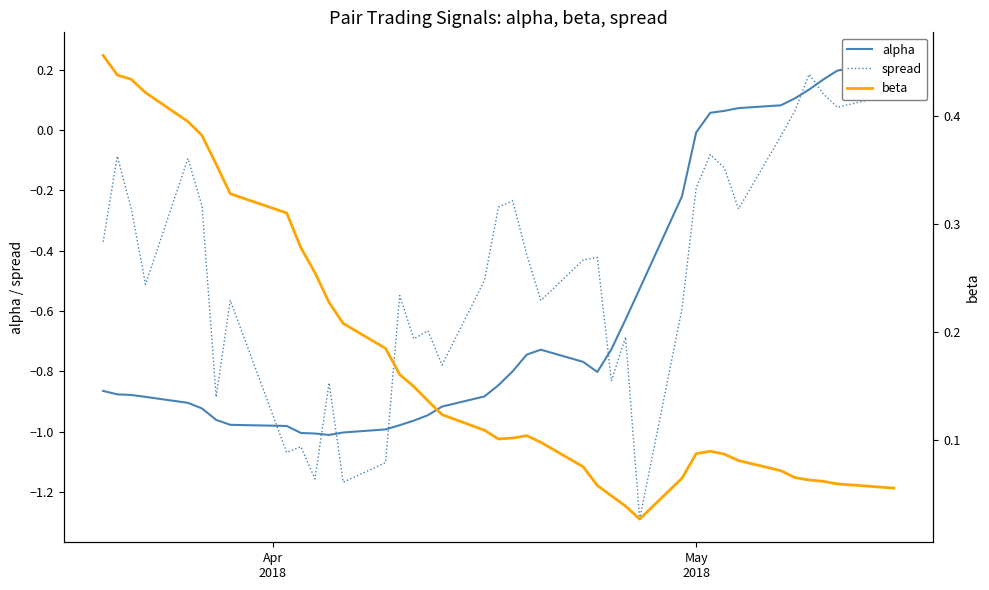

How many lines are shown in the chart?

3